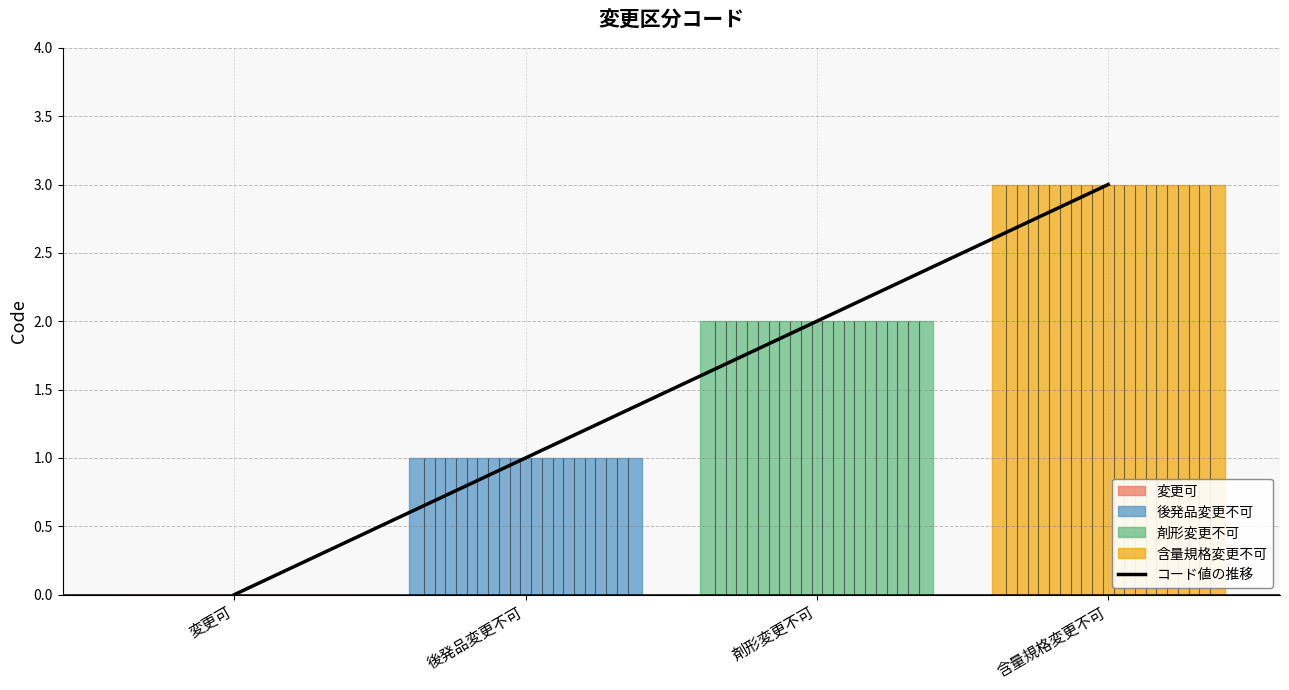

Reading left to right, extract all data points from this chart.

変更可=0	後発品変更不可=1	剤形変更不可=2	含量規格変更不可=3